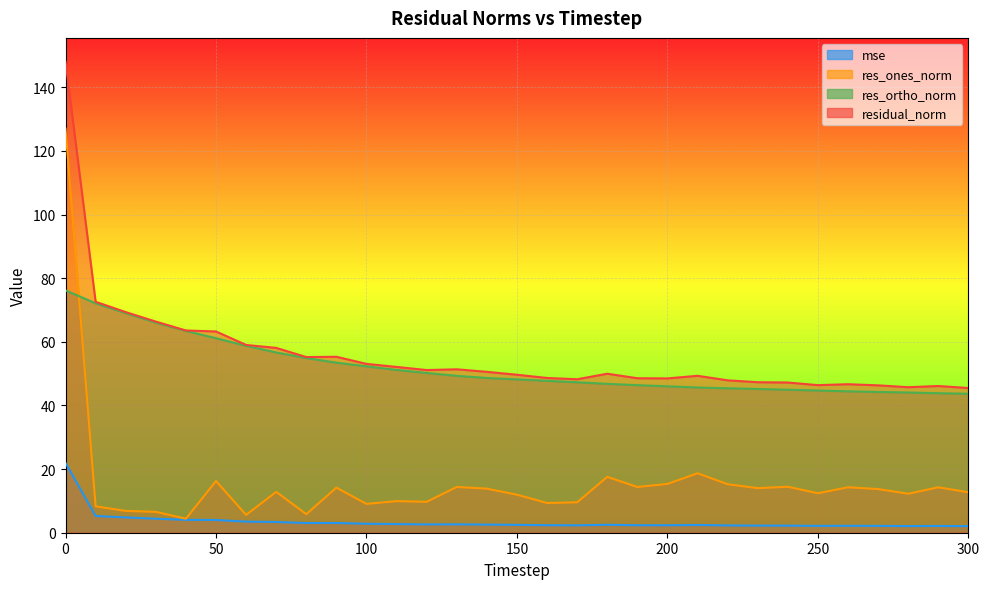

At 160, list the series in order from largest to smallest.

residual_norm, res_ortho_norm, res_ones_norm, mse